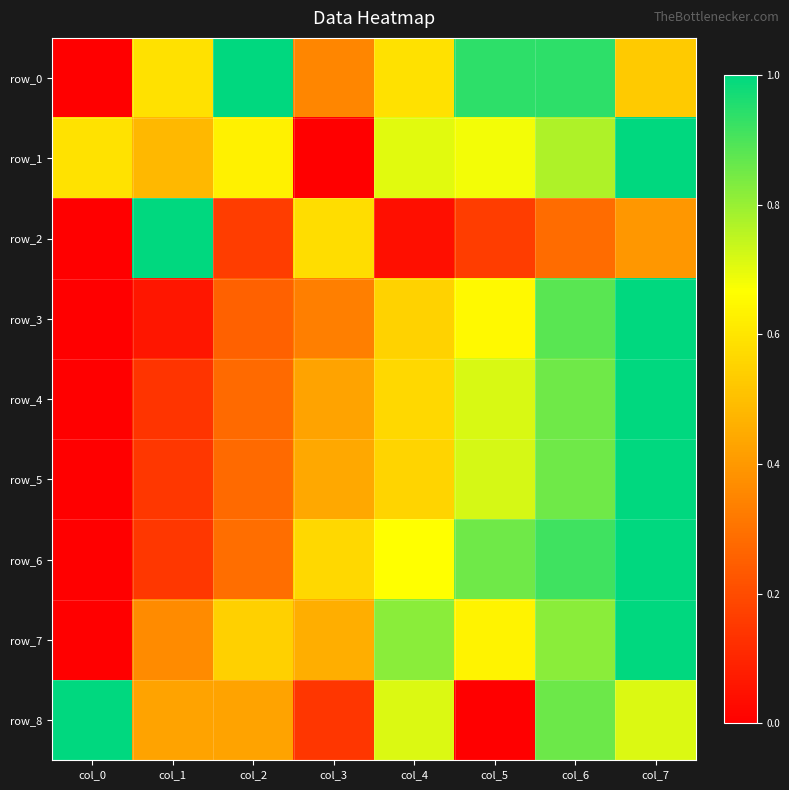

The value of row_4 at col_0 is -0.7. True or false?

False